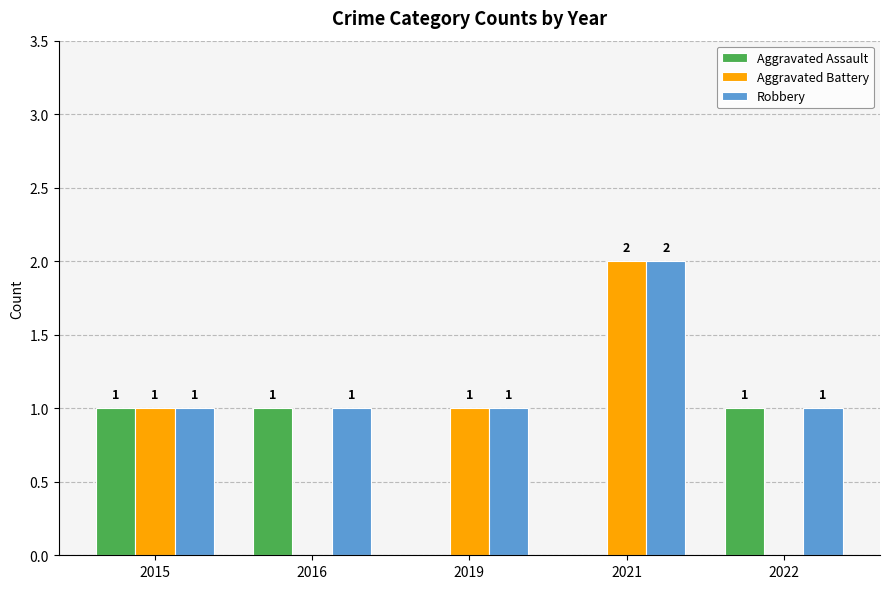

At which category is the sum across all series the highest?

2021